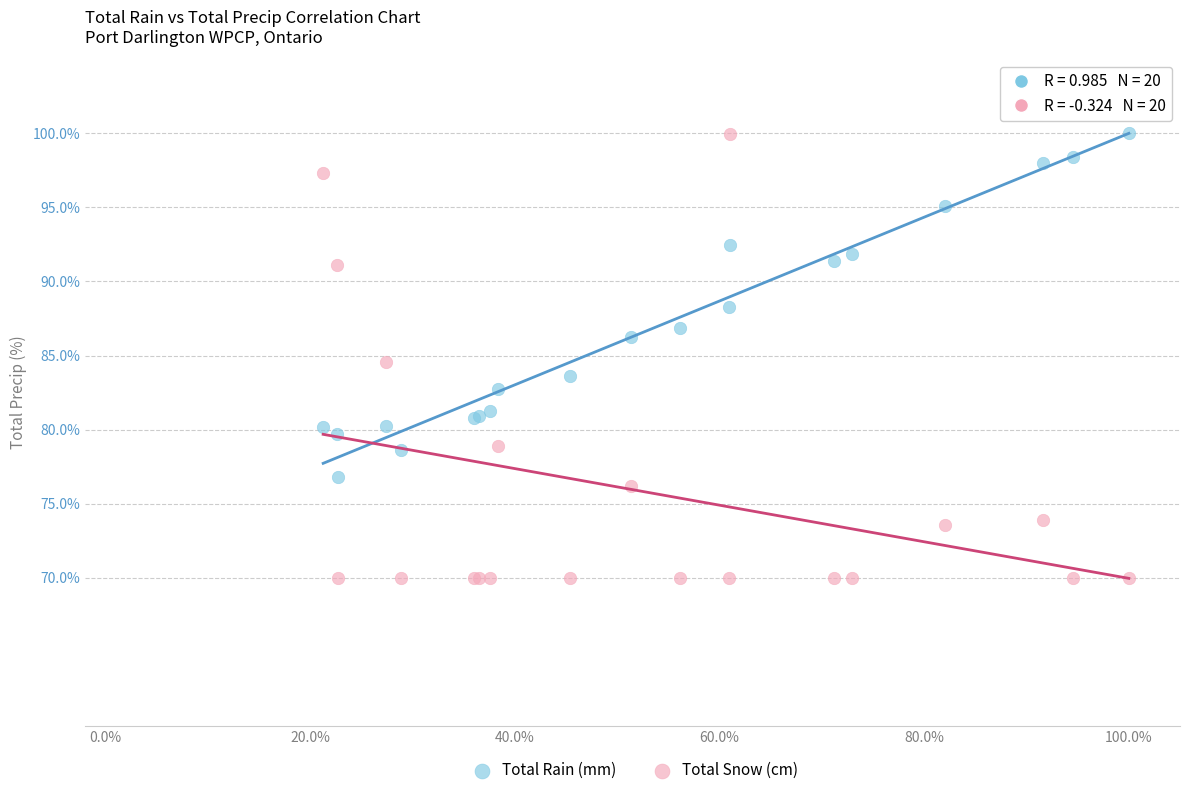

What are all the series names shown in the legend?

Total Rain (mm), Total Snow (cm)